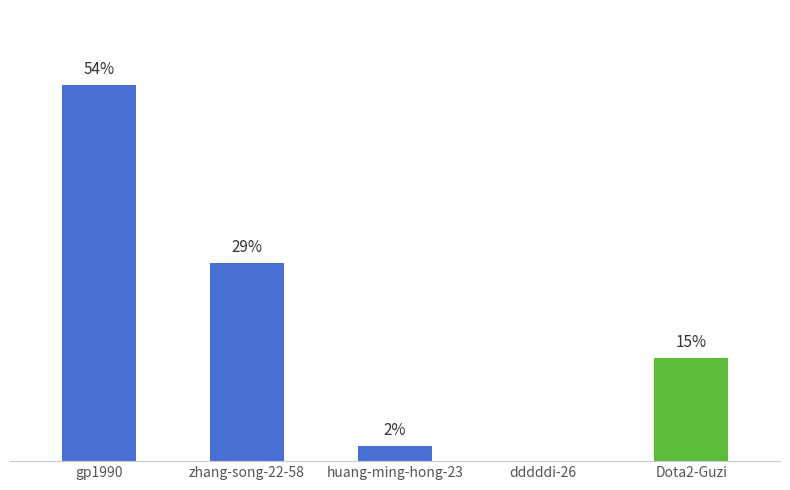

Rank the categories by value from lowest to highest.

dddddi-26, huang-ming-hong-23, Dota2-Guzi, zhang-song-22-58, gp1990